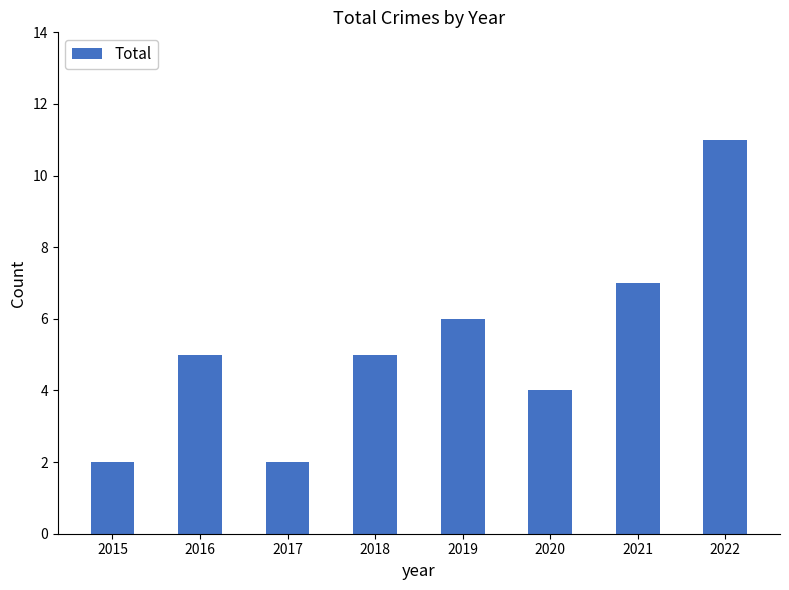

Is it true that the value at 2019 is 2?

False